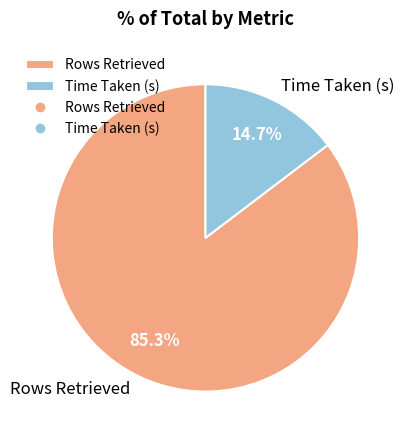

What is the ratio of the value at Time Taken (s) to the value at Rows Retrieved?

0.2